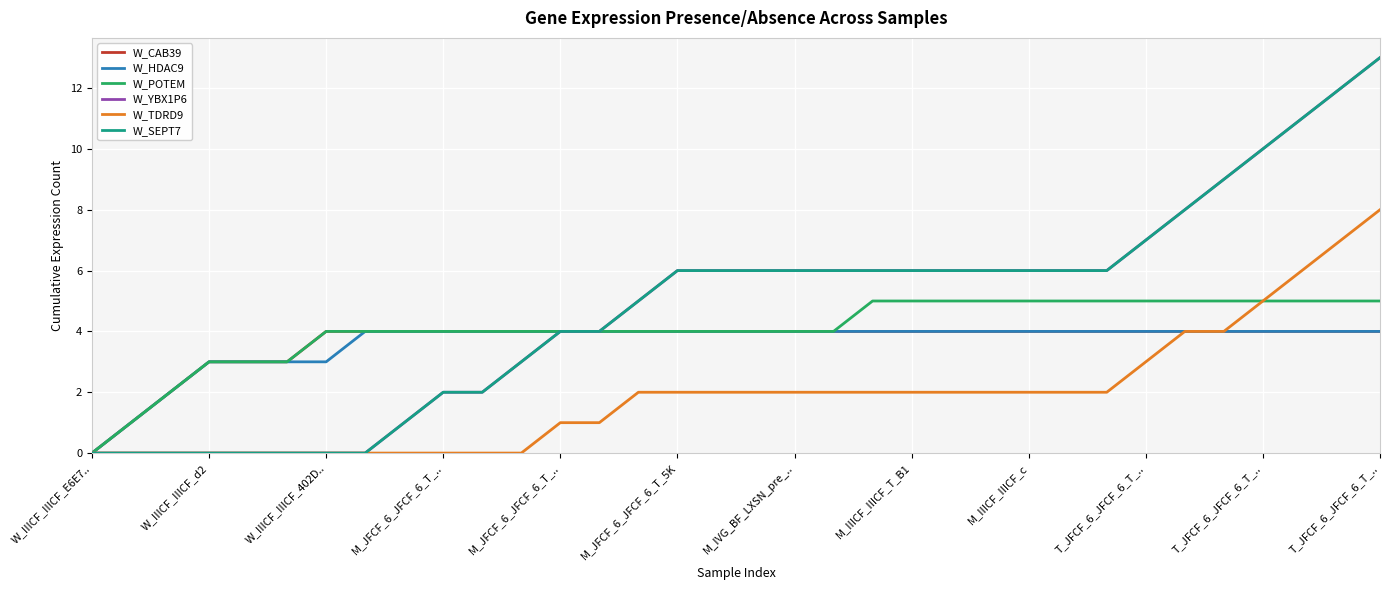

Reading left to right, list all the values displayed in this chart.

W_CAB39: 0	1	2	3	3	3	4	4	4	4	4	4	4	4	4	4	4	4	4	4	4	4	4	4	4	4	4	4	4	4	4	4	4	4
W_HDAC9: 0	1	2	3	3	3	3	4	4	4	4	4	4	4	4	4	4	4	4	4	4	4	4	4	4	4	4	4	4	4	4	4	4	4
W_POTEM: 0	1	2	3	3	3	4	4	4	4	4	4	4	4	4	4	4	4	4	4	5	5	5	5	5	5	5	5	5	5	5	5	5	5
W_YBX1P6: 0	0	0	0	0	0	0	0	1	2	2	3	4	4	5	6	6	6	6	6	6	6	6	6	6	6	6	7	8	9	10	11	12	13
W_TDRD9: 0	0	0	0	0	0	0	0	0	0	0	0	1	1	2	2	2	2	2	2	2	2	2	2	2	2	2	3	4	4	5	6	7	8
W_SEPT7: 0	0	0	0	0	0	0	0	1	2	2	3	4	4	5	6	6	6	6	6	6	6	6	6	6	6	6	7	8	9	10	11	12	13